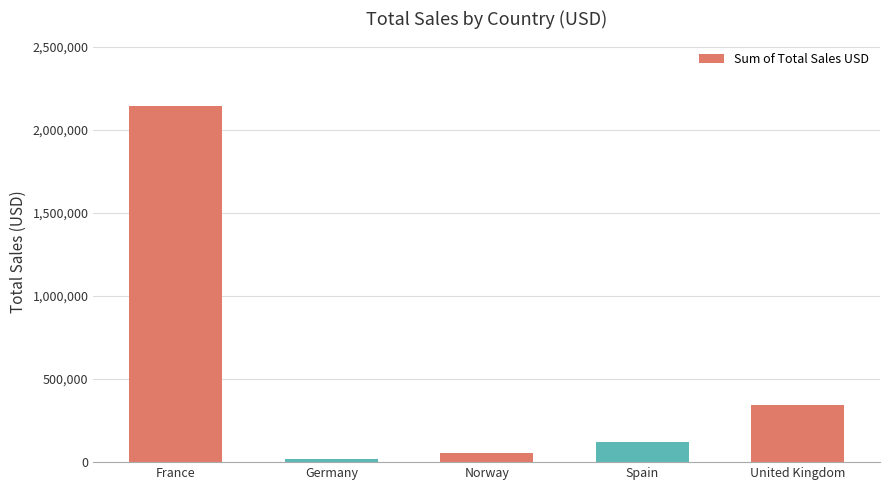

What is the sum of all values?

2686429.7